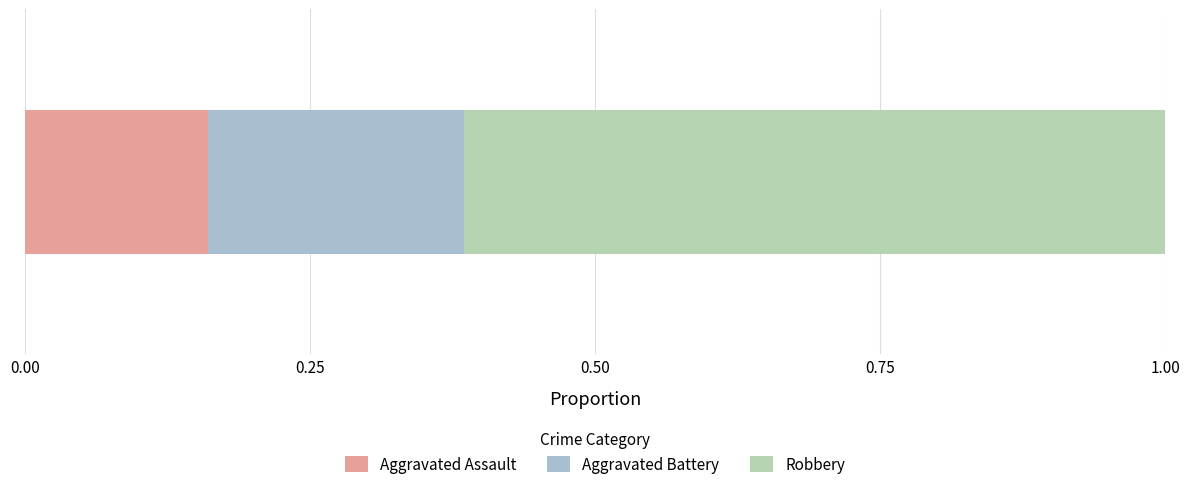

Which series has the widest spread of values?

Robbery